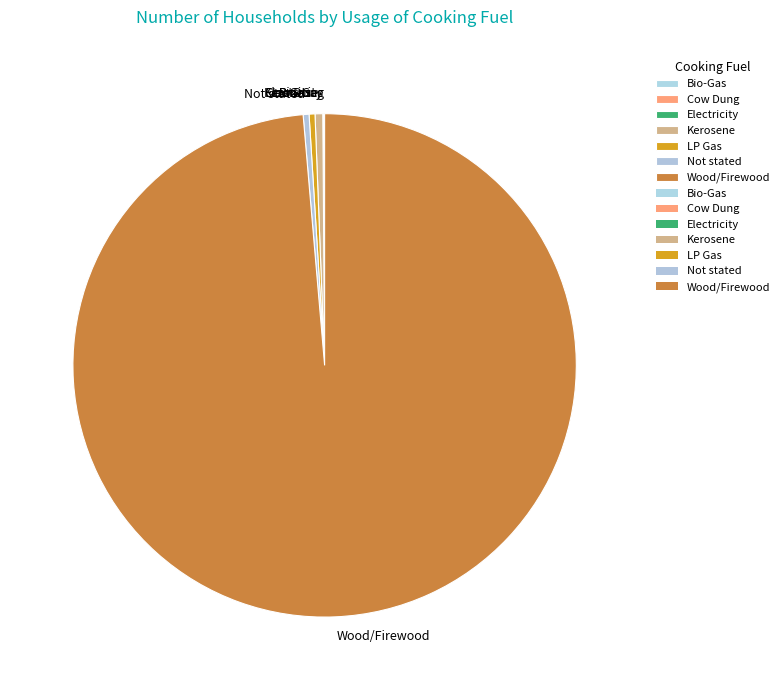

Approximately how many times larger is the value at Kerosene compared to Not stated?

1.3